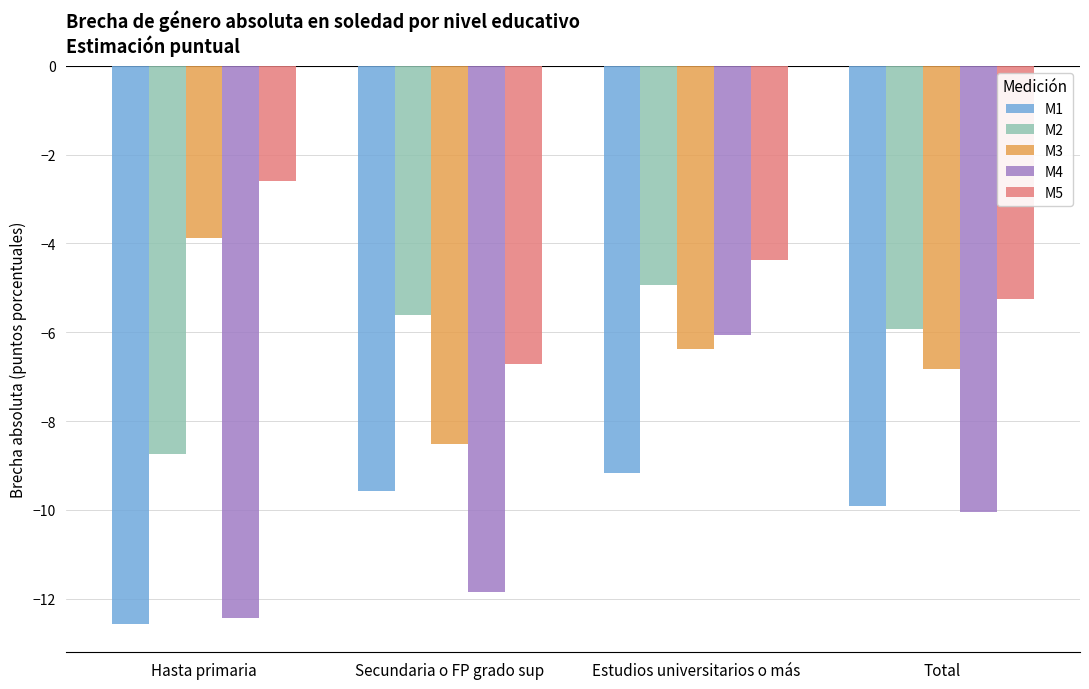

Where does the M5 series first go above -4?

Hasta primaria